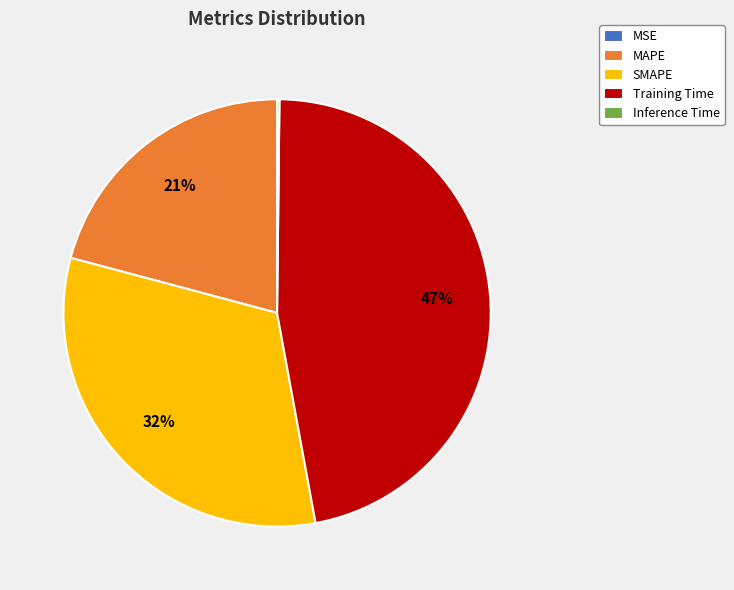

Which category has the biggest portion of the pie?

Training Time